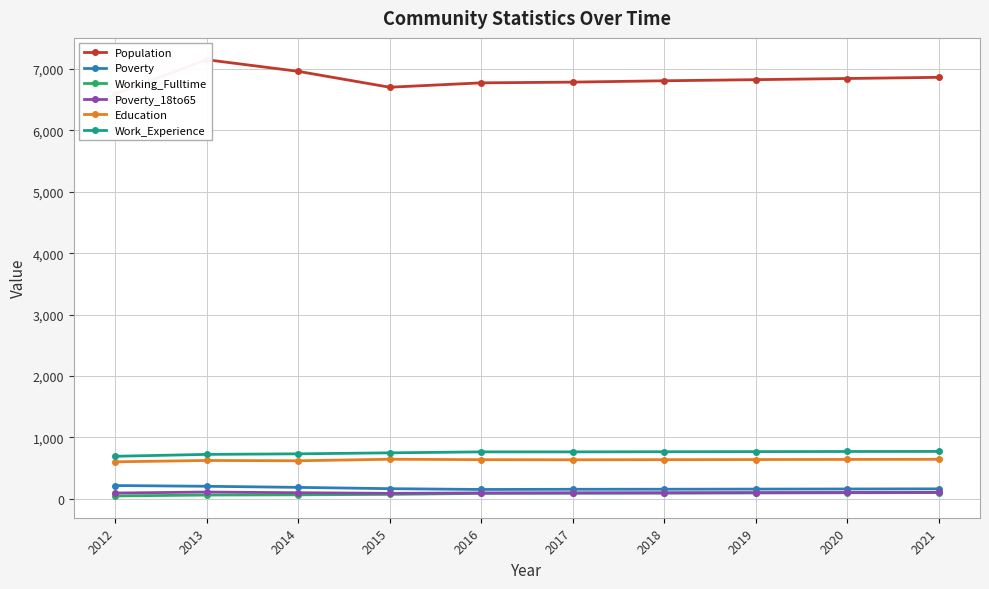

What is the value of the Work_Experience point at the 1st from the left?

694